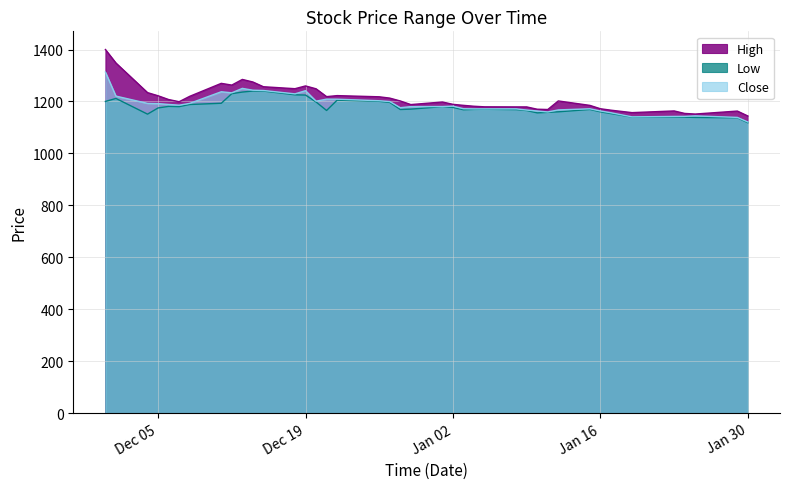

At which category is the sum across all series the highest?

2023-11-30